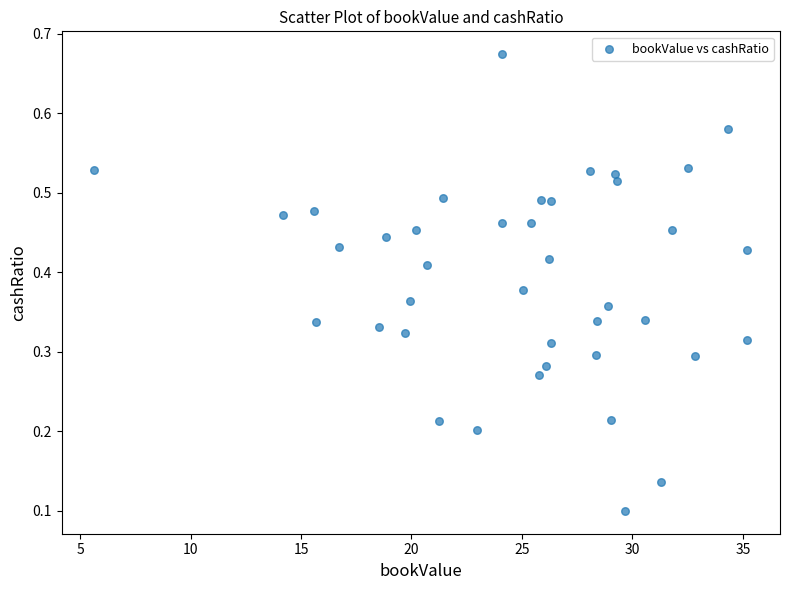

What is the range of X values (max minus min)?

29.6